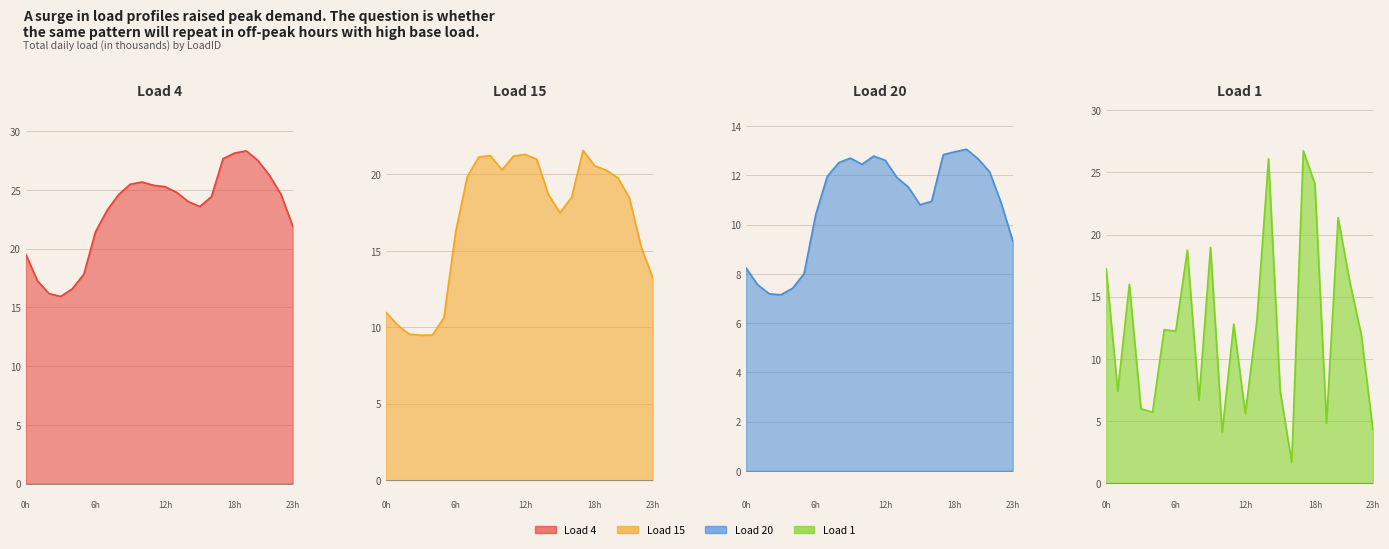

What is the difference between the Load 15 values at 5 and 4?

1.1